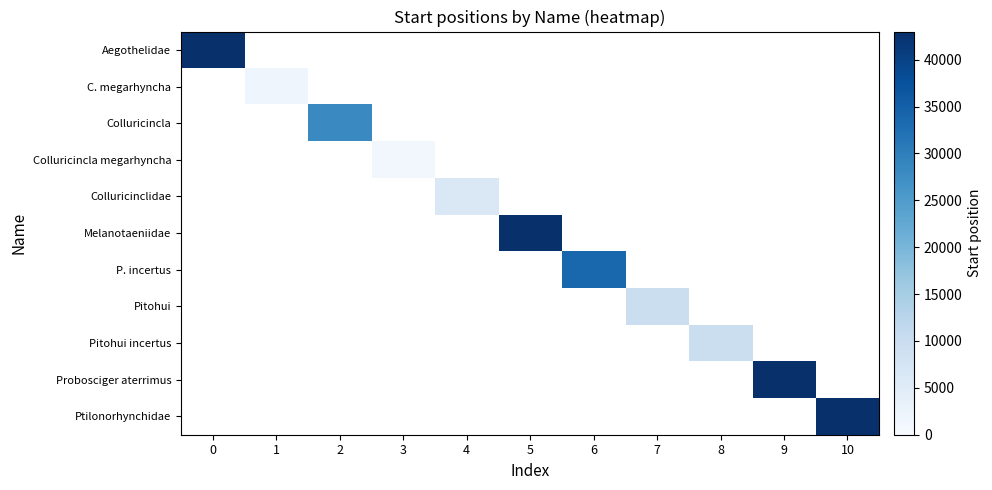

What is the greatest value displayed?

42887.0